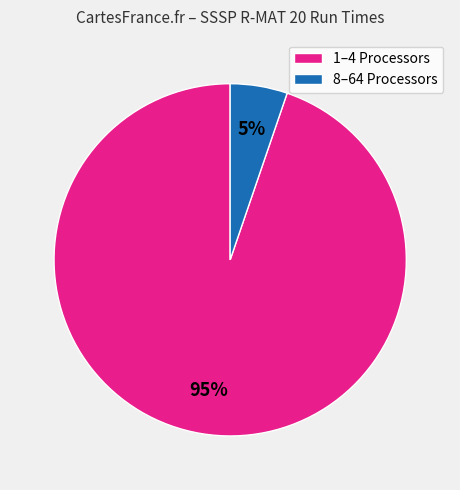

The 8–64 Processors slice represents 5% of the pie. True or false?

True